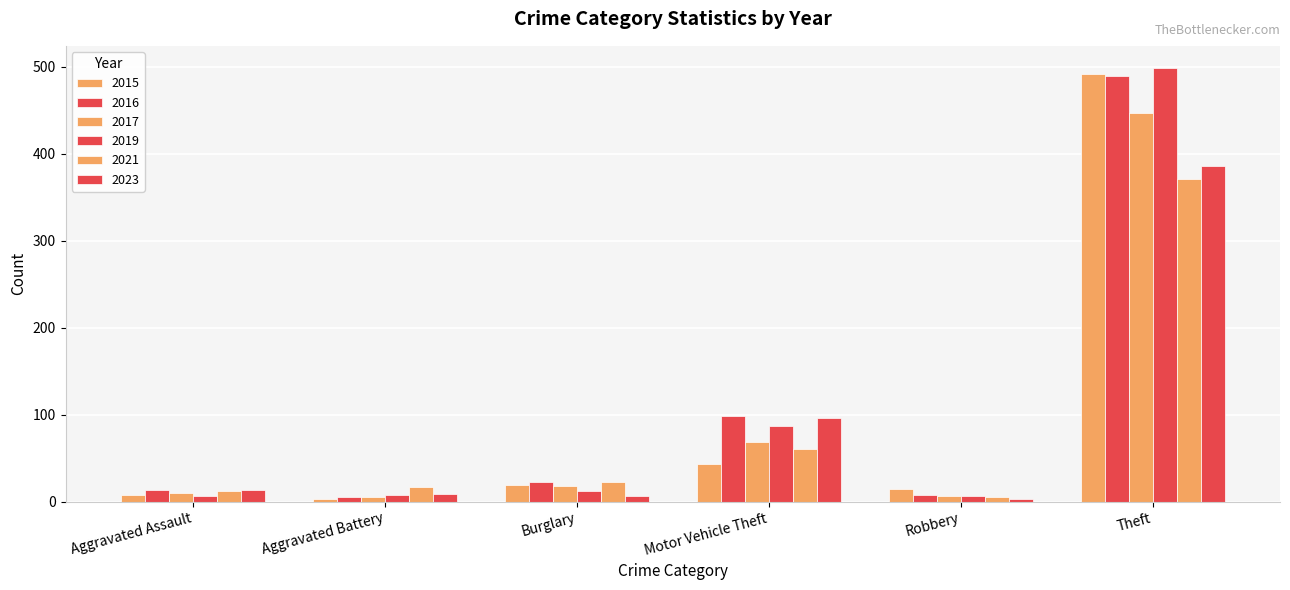

Are the bars grouped side by side (vs. stacked)?

Yes